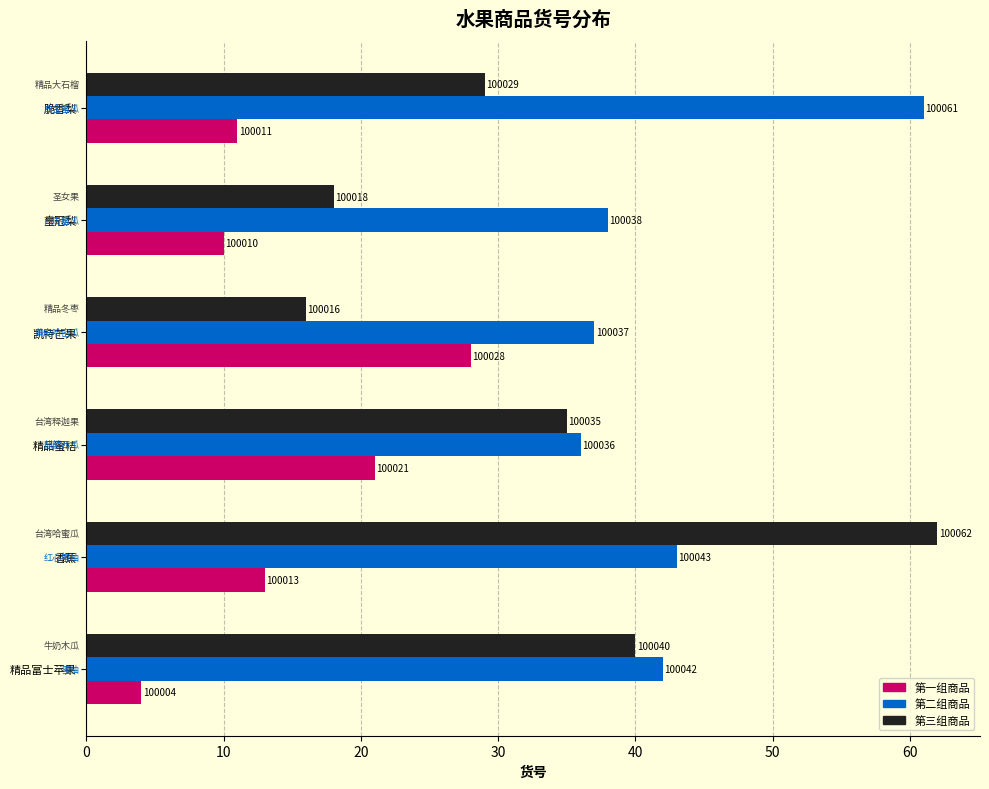

What are all the series names shown in the legend?

第一组商品, 第二组商品, 第三组商品